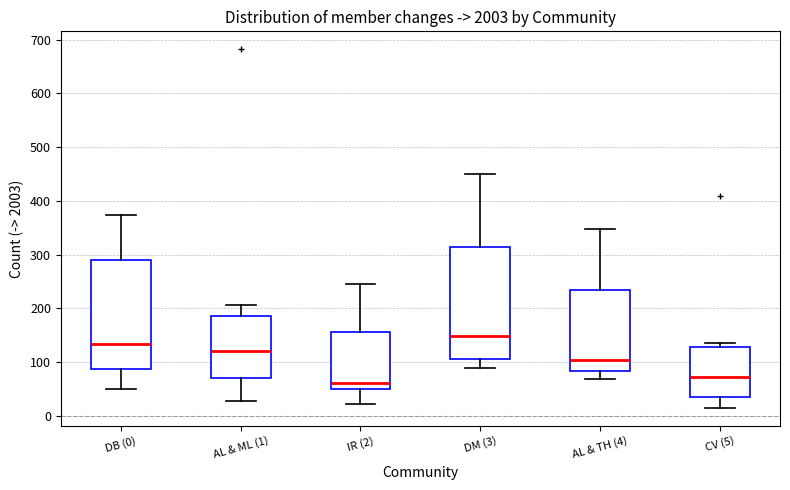

Where does the median line of the box for CV (5) sit on the y-axis? The values are not printed on the chart, so give them approximately, as read against the axis.

70